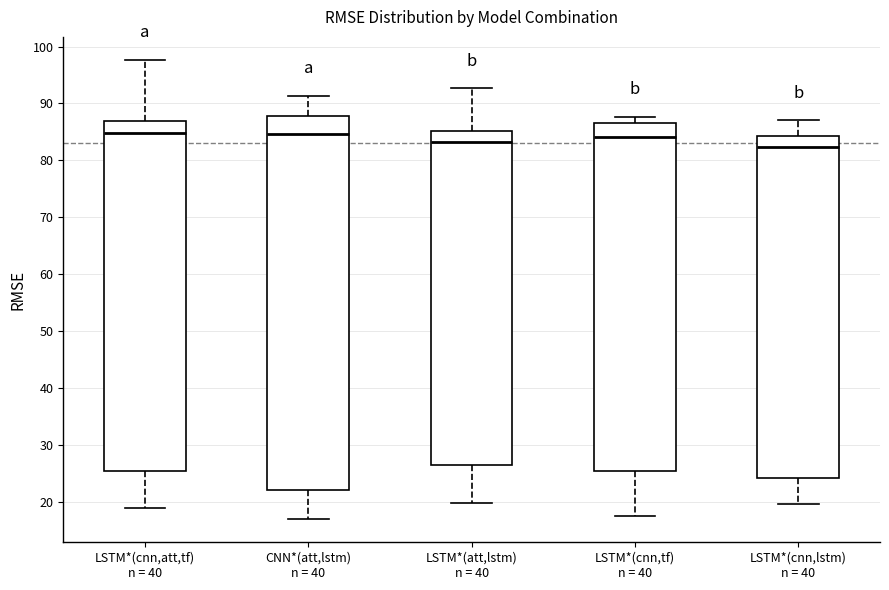

Reading left to right, transcribe this box plot: for each box, give where its median line is, the range the box spans, and where its two whiskers end, as read against the y-axis. The values are not printed on the chart, so give them approximately, as read against the axis.

LSTM*(cnn,att,tf) n = 40: median 85, box 26 to 87, whiskers 19 to 98
CNN*(att,lstm) n = 40: median 85, box 22 to 88, whiskers 17 to 91
LSTM*(att,lstm) n = 40: median 83, box 27 to 85, whiskers 20 to 93
LSTM*(cnn,tf) n = 40: median 84, box 25 to 87, whiskers 18 to 88
LSTM*(cnn,lstm) n = 40: median 82, box 24 to 84, whiskers 20 to 87